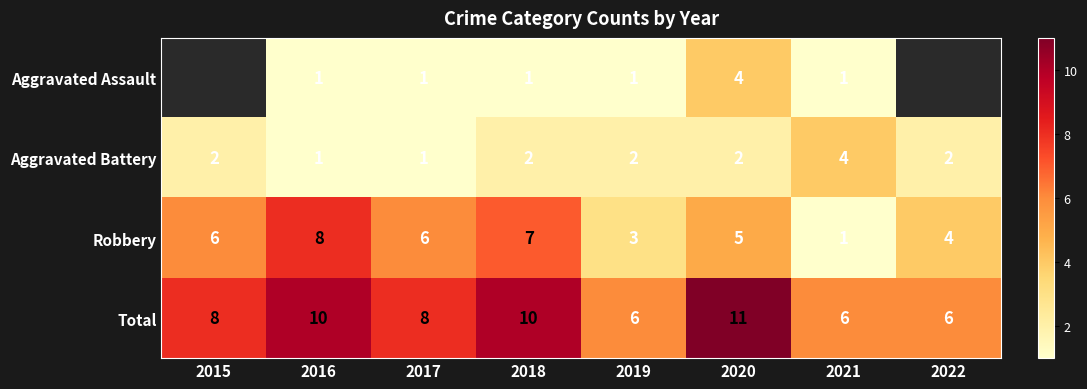

Which has a higher value, 2015 or 2017?

2017